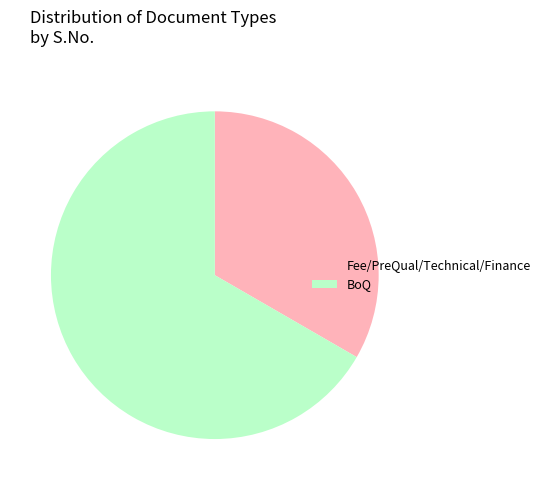

Is there a majority slice in this chart?

Yes